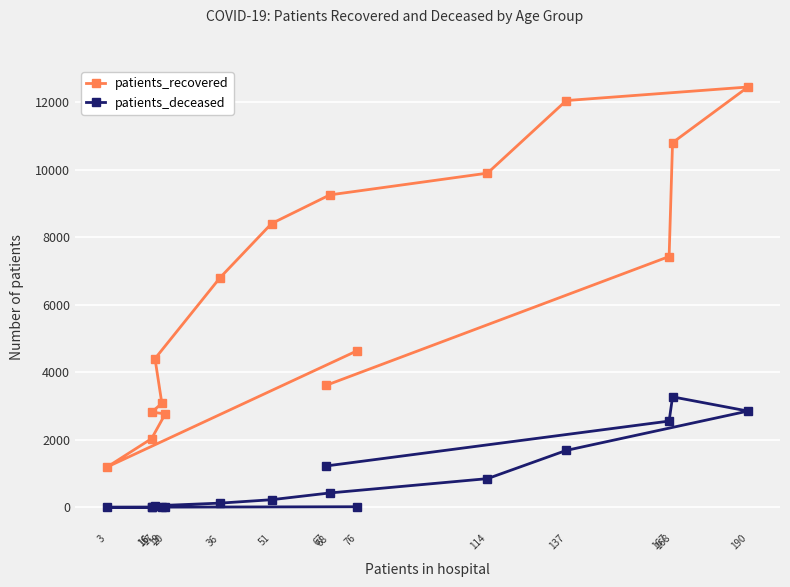

What is the difference between the second highest and second lowest values in the patients_recovered series?

10009